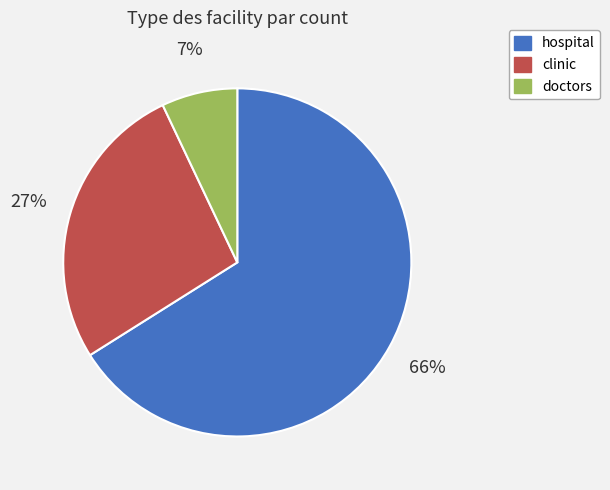

Which slice is the smallest?

doctors